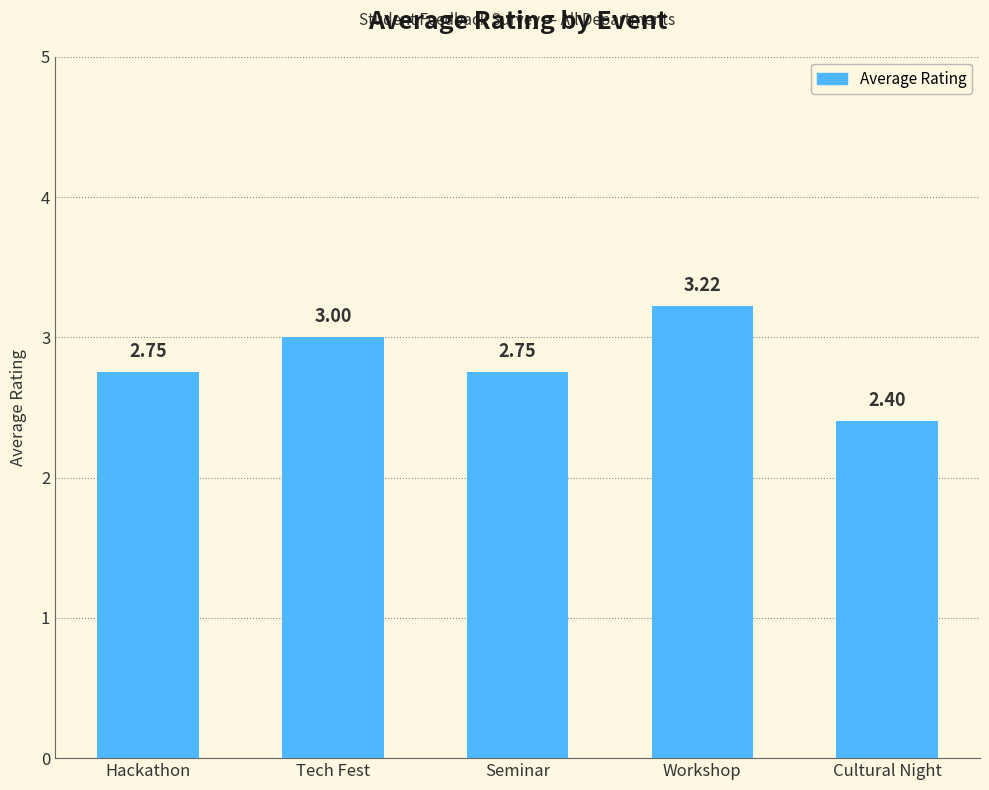

Are the bars horizontal?

No